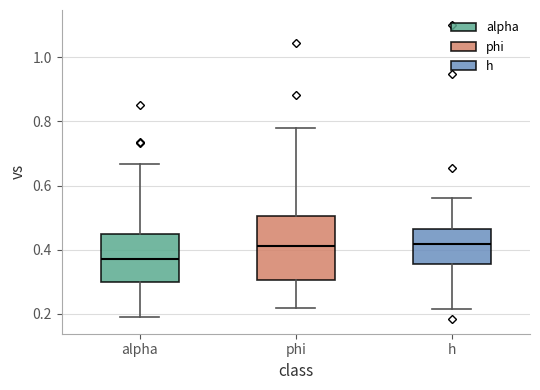

Reading left to right, transcribe this box plot: for each box, give where its median line is, the range the box spans, and where its two whiskers end, as read against the y-axis. The values are not printed on the chart, so give them approximately, as read against the axis.

alpha: median 0.36, box 0.30 to 0.44, whiskers 0.18 to 0.66
phi: median 0.42, box 0.30 to 0.50, whiskers 0.22 to 0.78
h: median 0.42, box 0.36 to 0.46, whiskers 0.22 to 0.56